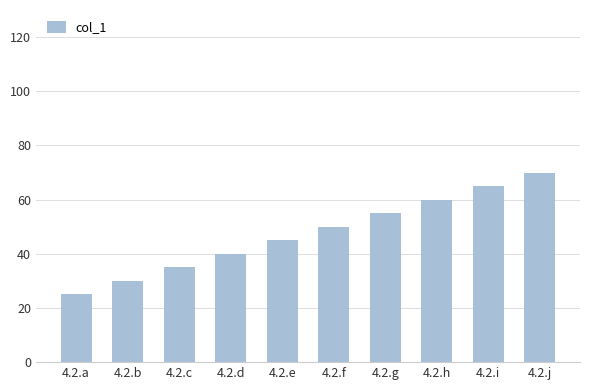

Count the number of categories in the chart.

10